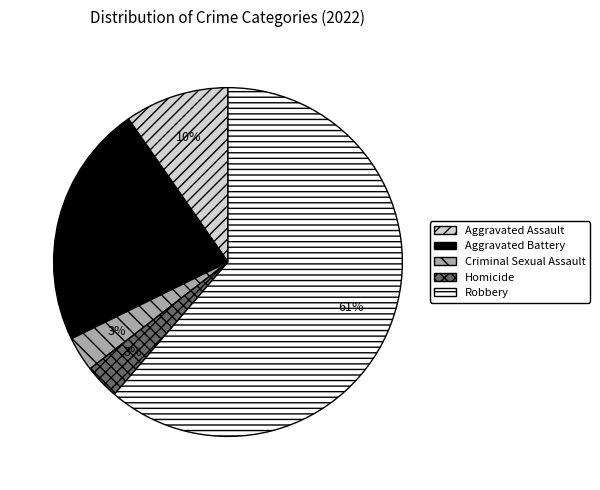

To the nearest percent, what percentage of the pie is Criminal Sexual Assault?

3%